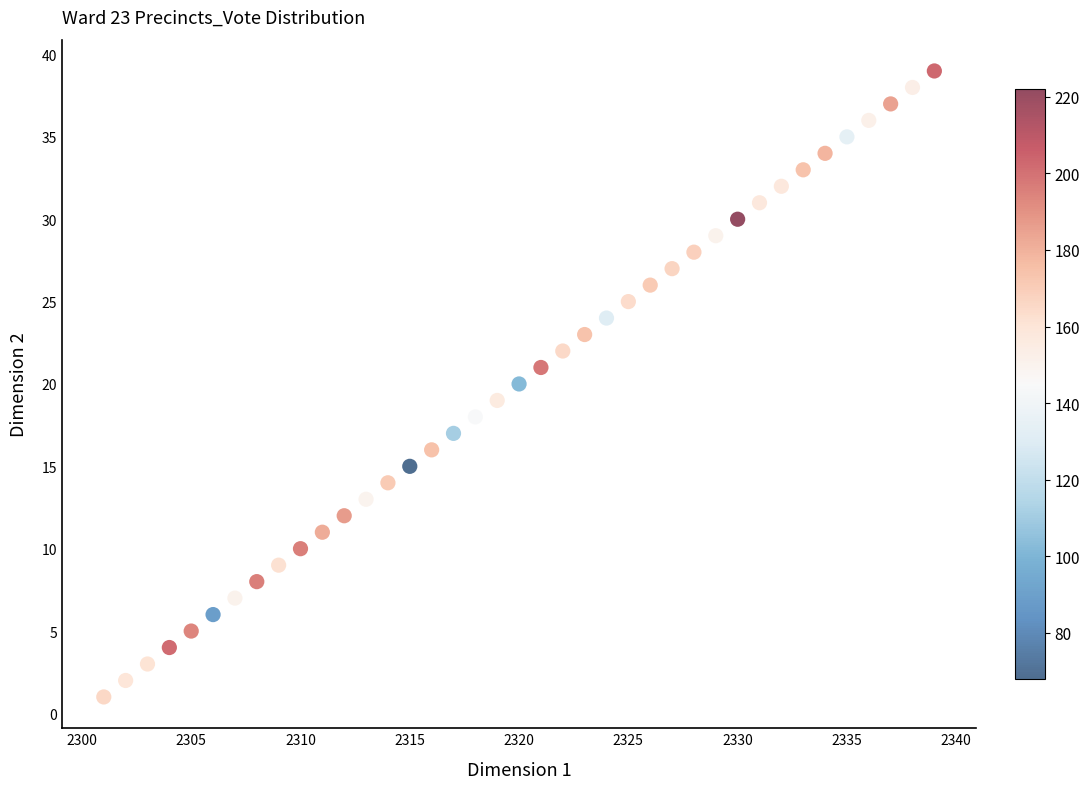

What is the range of X values (max minus min)?

38